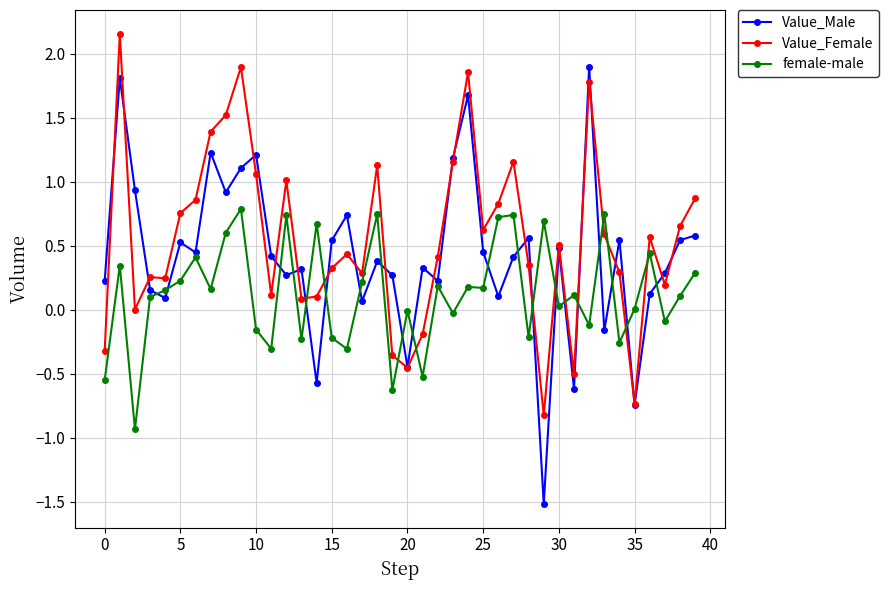

What is the lowest value of the Value_Female series?

-0.8